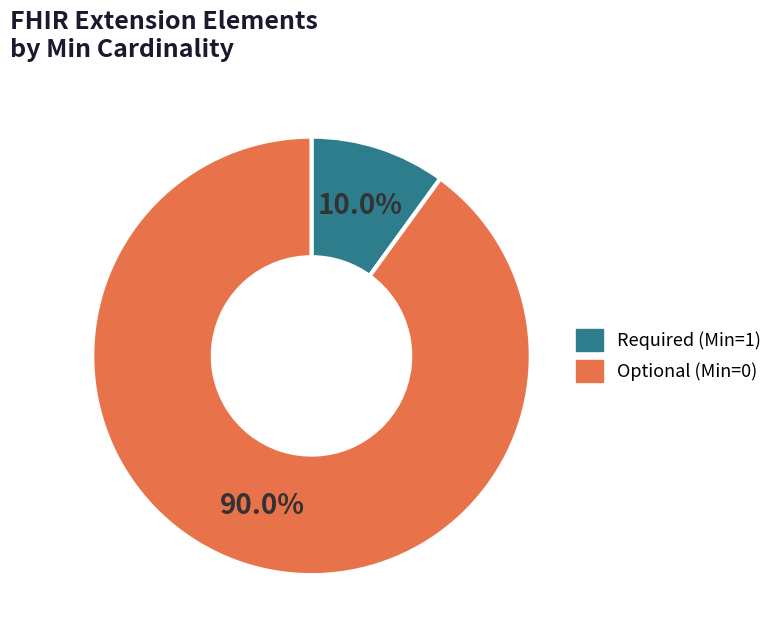

Is there a majority slice in this chart?

Yes